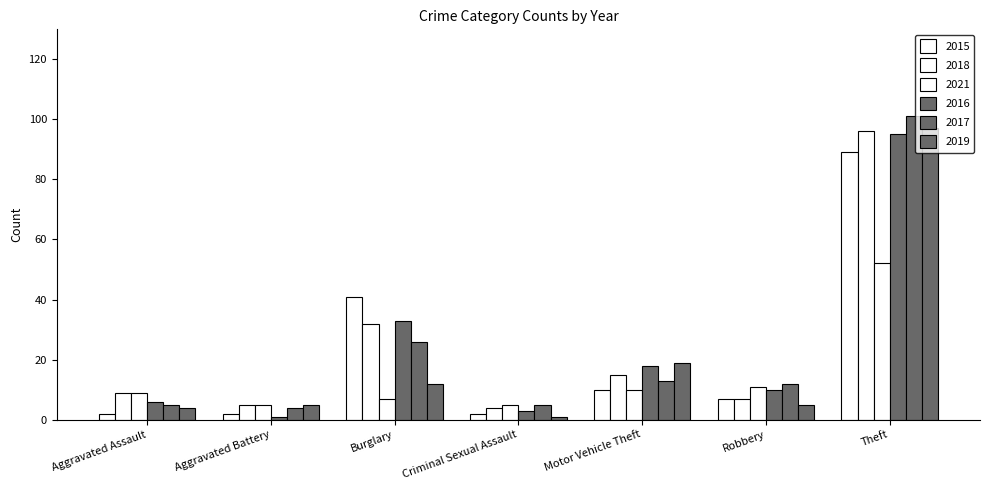

Rank the series by their maximum value, from lowest to highest.

2021, 2015, 2016, 2018, 2019, 2017